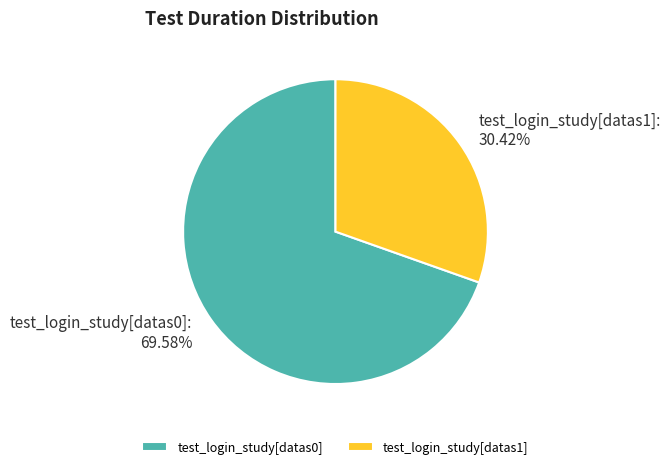

To the nearest percent, what is the difference between the largest and smallest slice percentages?

39%